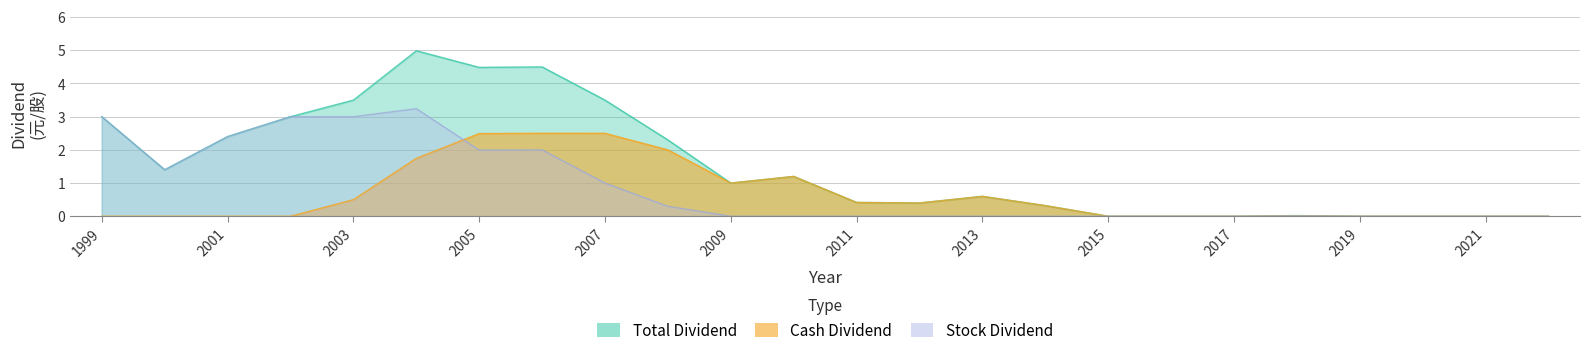

What is the difference between the highest and lowest values at 2011?

0.4